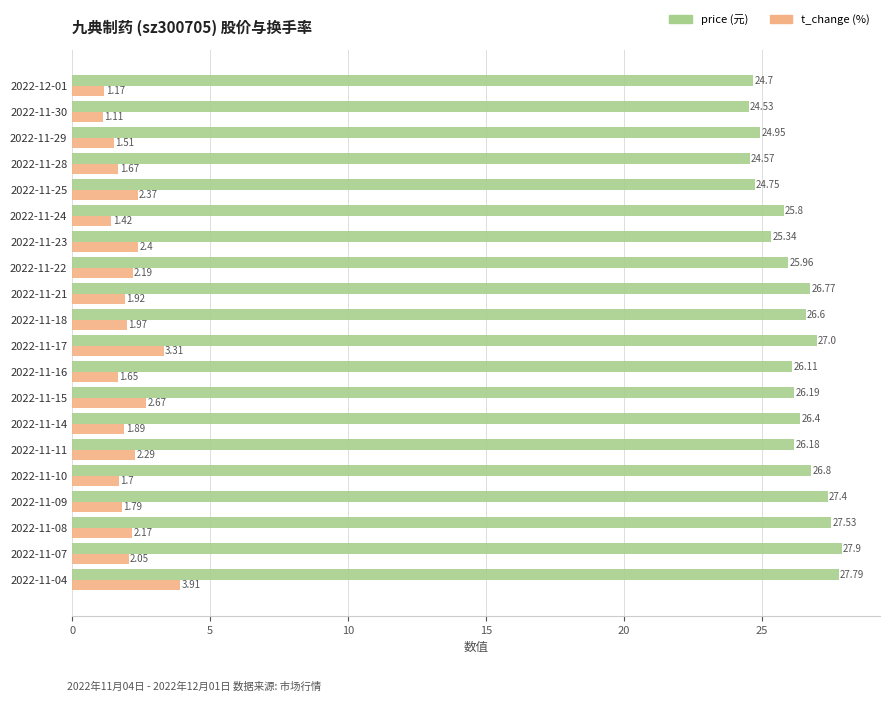

What is the difference between the highest and lowest values at 2022-11-25?

22.4